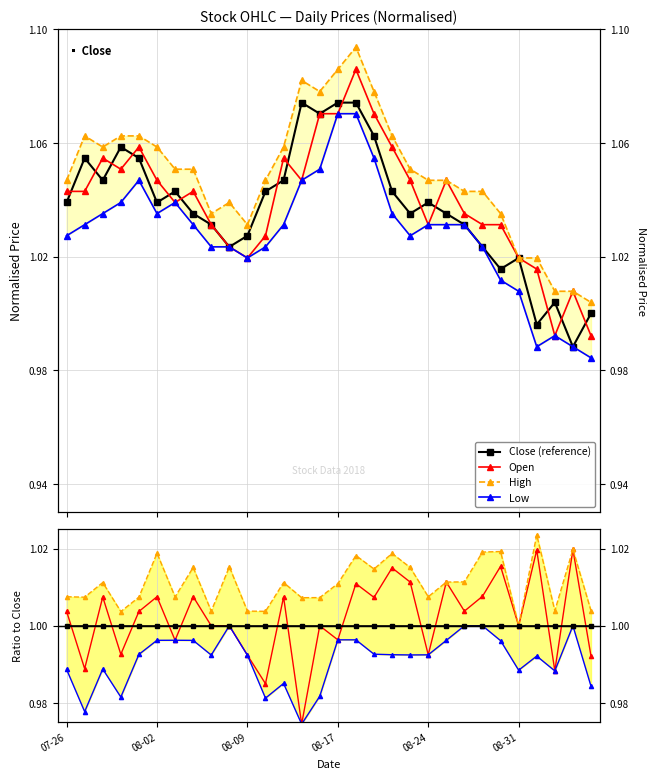

Where is the first local maximum for Low?

2018-08-01